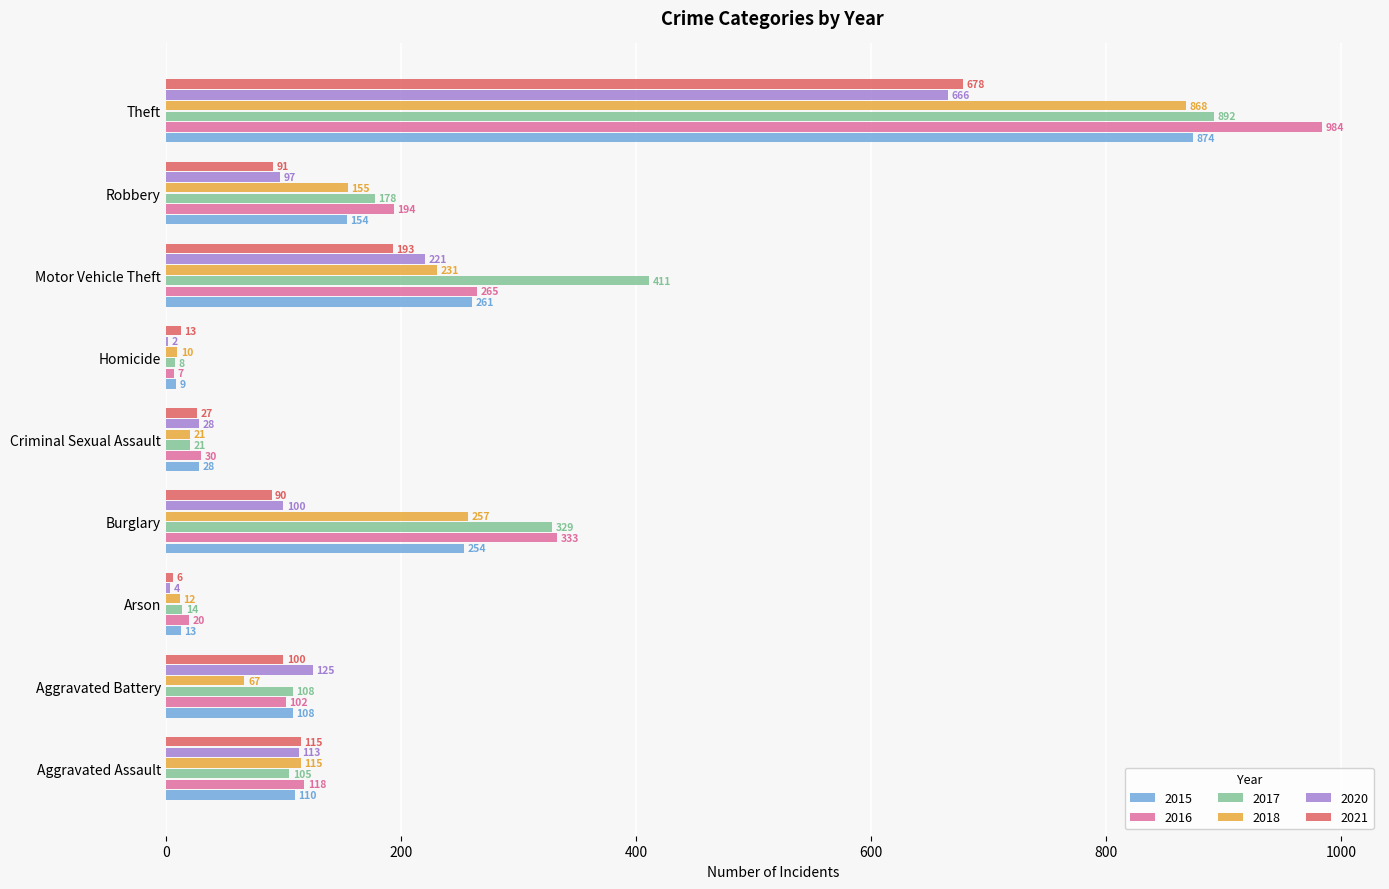

What value does the 2016 series have at Theft?

984